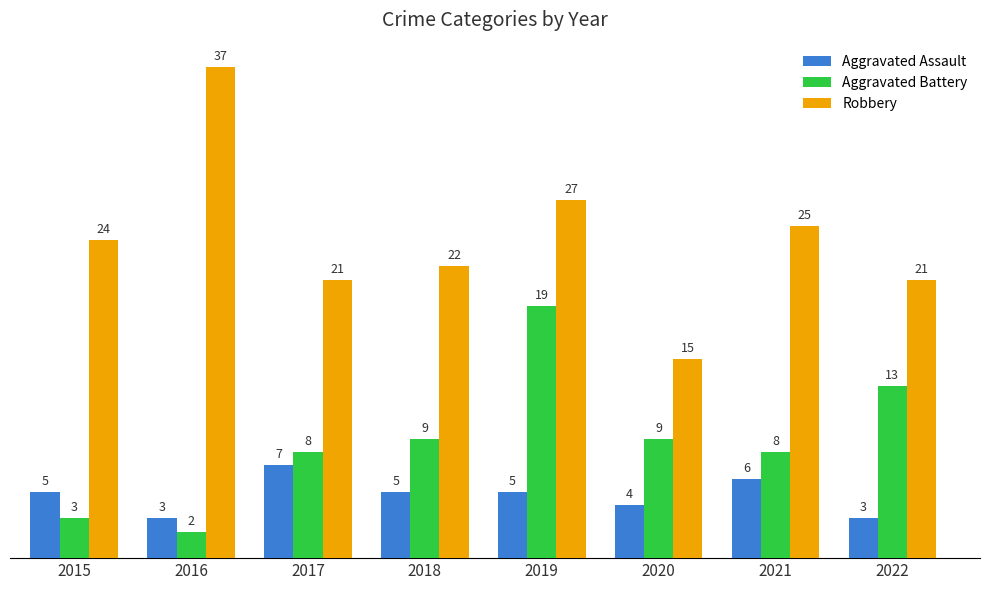

Are the bars grouped side by side (vs. stacked)?

Yes